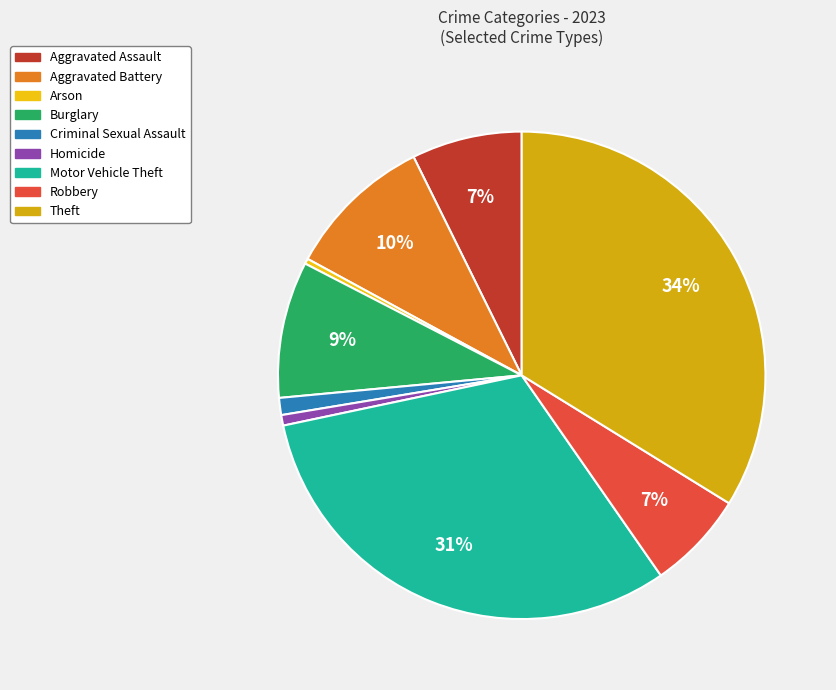

Is there any slice that represents more than half of the pie?

No